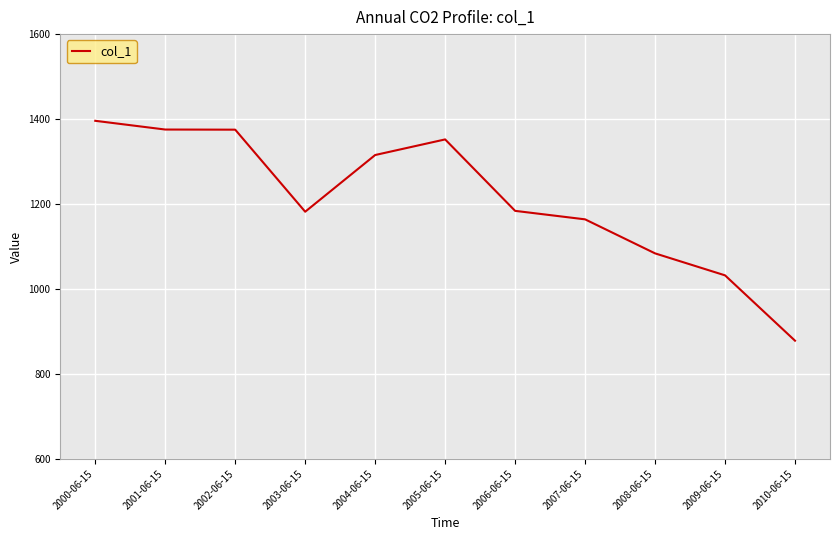

True or false: the data shows 1032.2 at 2009-06-15.

True